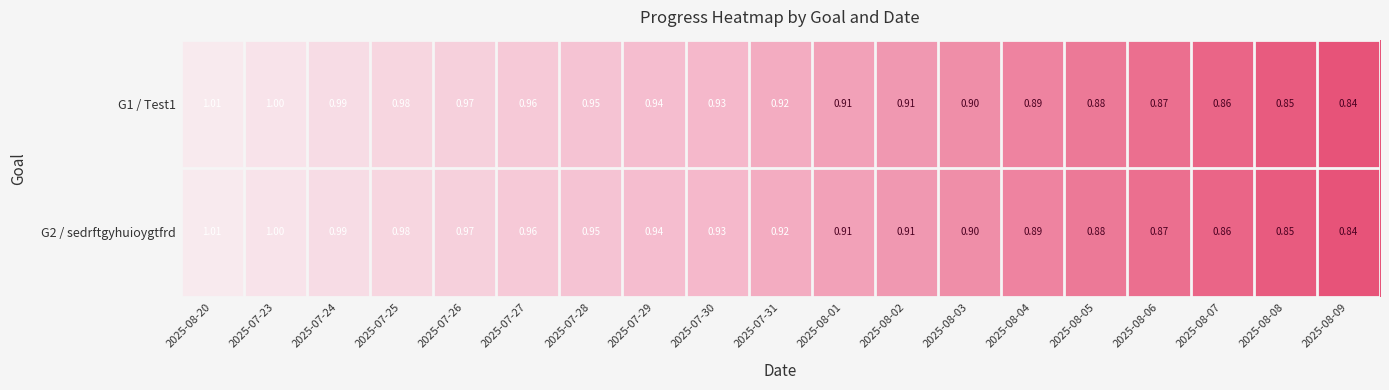

Is the value of G2 / sedrftgyhuioygtfrd at 2025-08-02 greater than the value of G1 / Test1 at 2025-07-24?

No